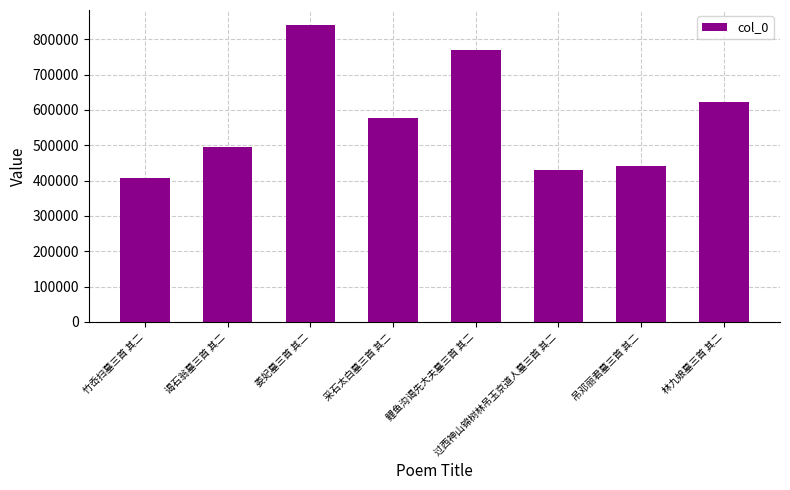

Where is the data nearest to the value 624188?

林九娘墓三首 其二